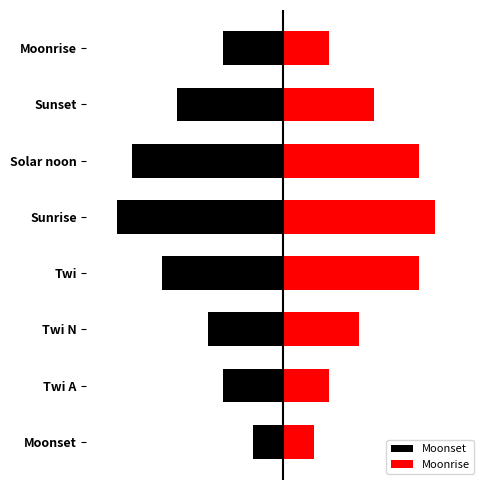

What is the average value of the Moonrise series?

6